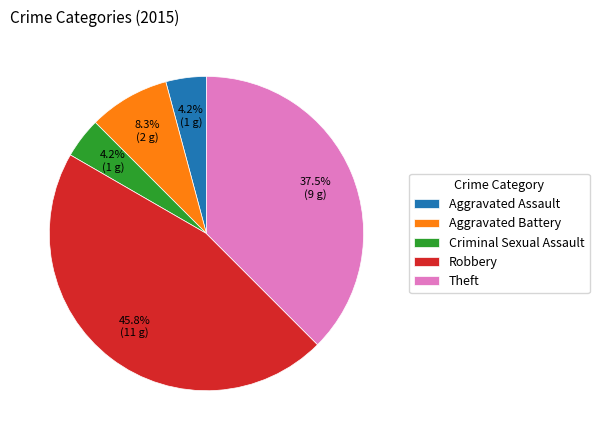

To the nearest percent, what is the combined percentage of Theft and Criminal Sexual Assault?

42%